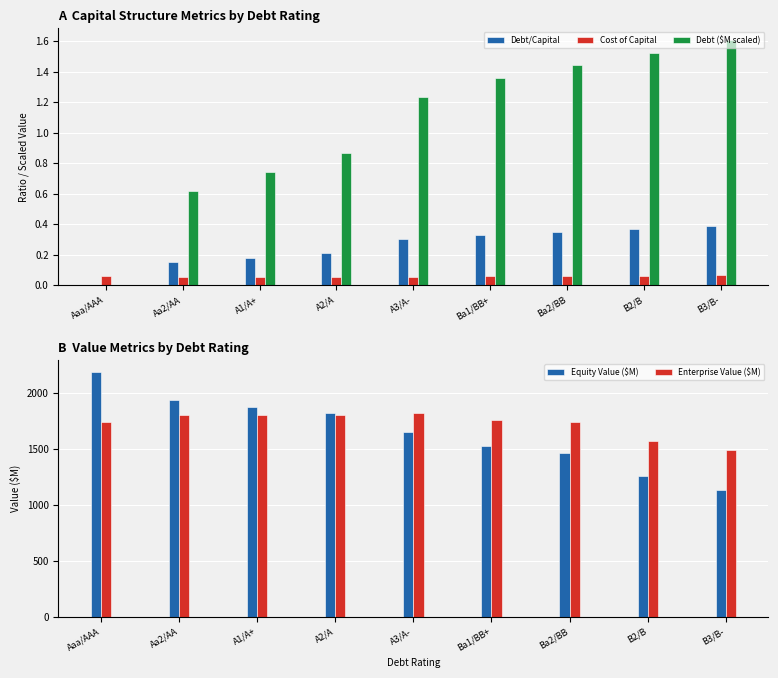

What is the value of the Debt ($M scaled) bar at the 6th from the left?

1.4